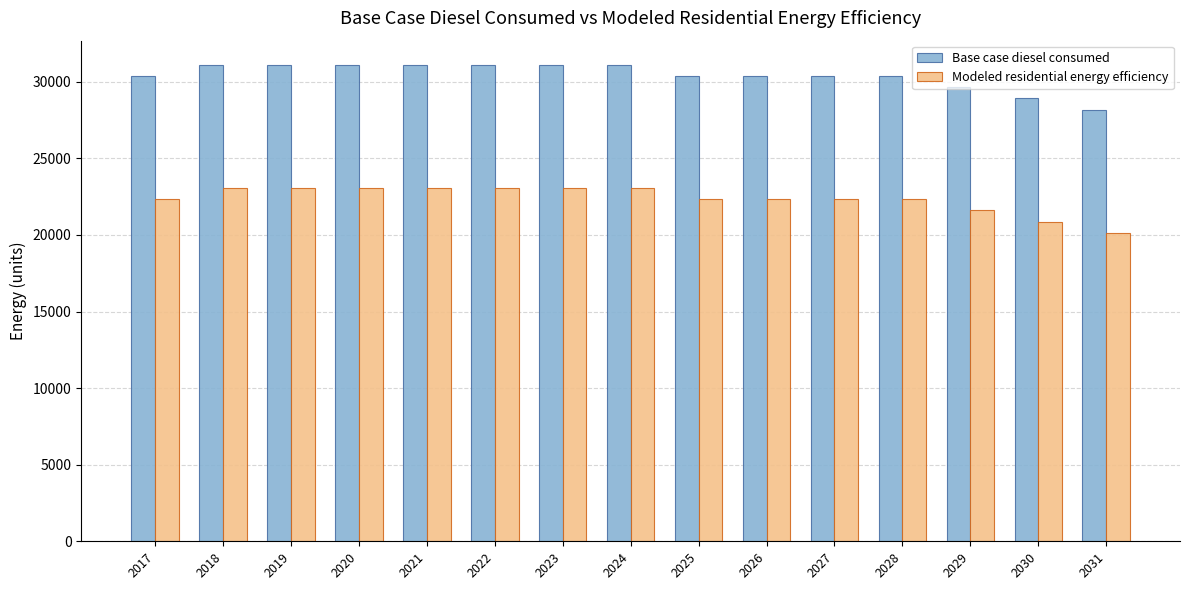

At which label does Modeled residential energy efficiency reach its minimum?

2031